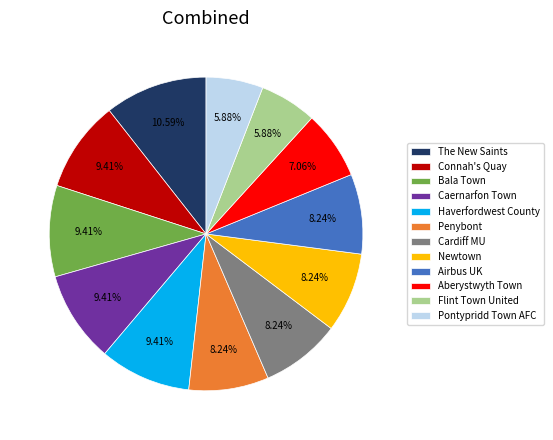

Which has a higher value, Bala Town or Flint Town United?

Bala Town